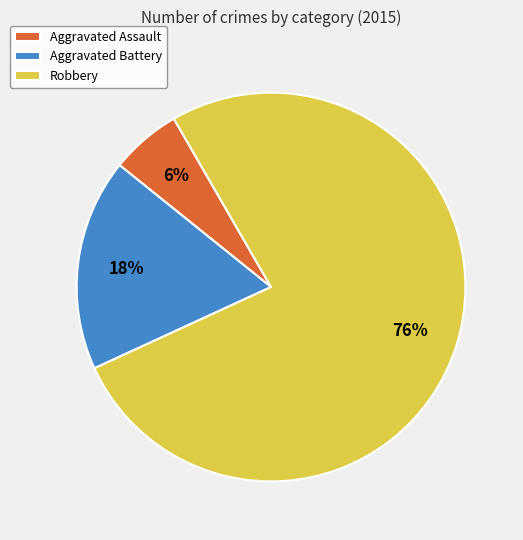

To the nearest percent, what portion does Robbery represent?

76%